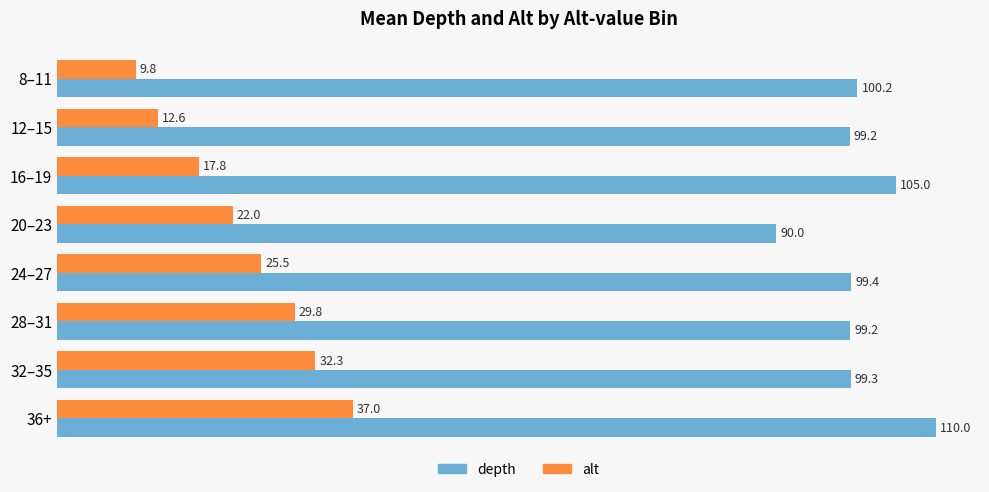

How many values in the alt series exceed 25?

4